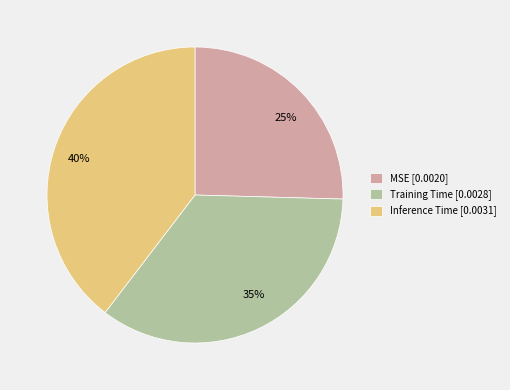

Combined, do 40% and 25% account for over 50%?

Yes